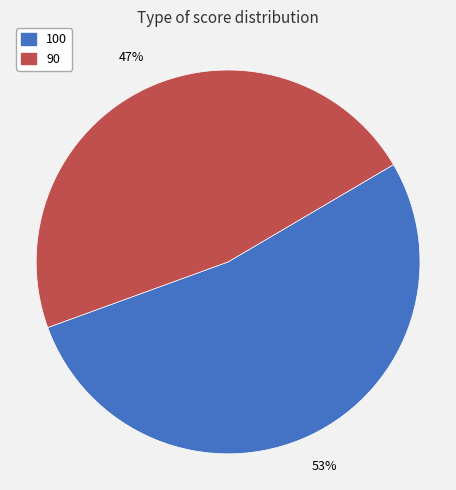

What is the ratio of the value at 90 to the value at 100?

0.9